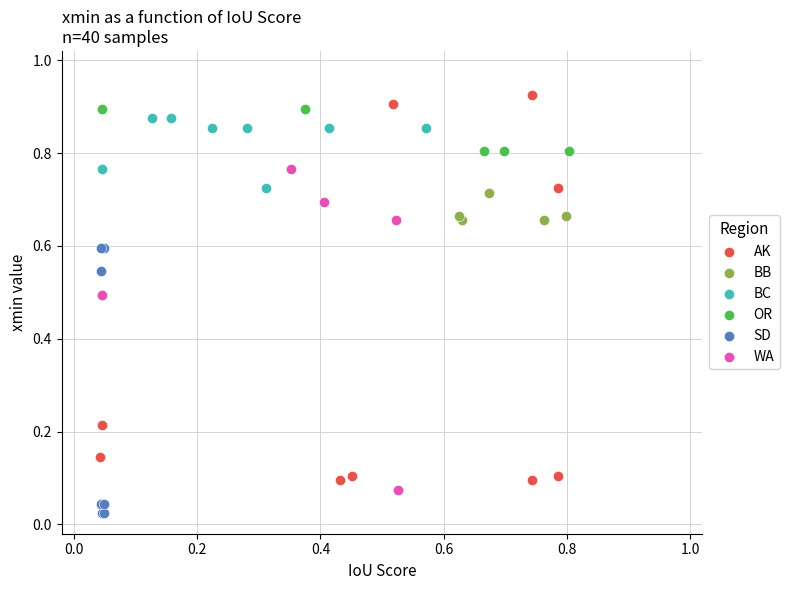

Which series has the largest Y range (max minus min)?

AK